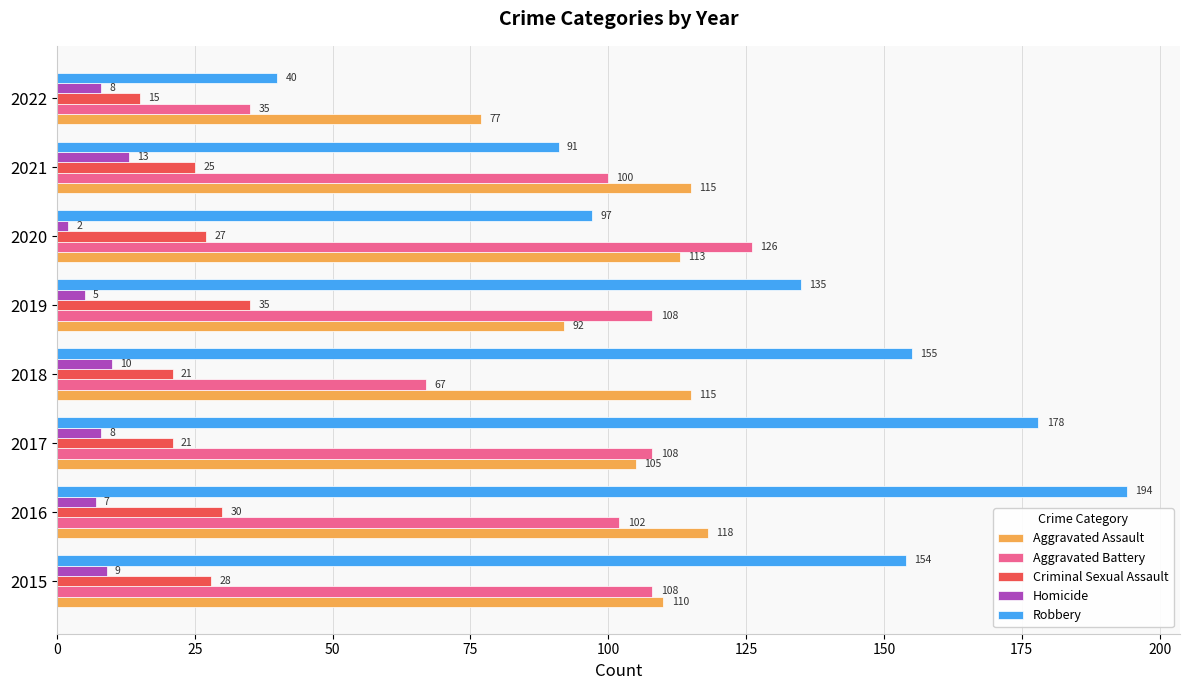

At 2022, list the series in order from smallest to largest.

Homicide, Criminal Sexual Assault, Aggravated Battery, Robbery, Aggravated Assault